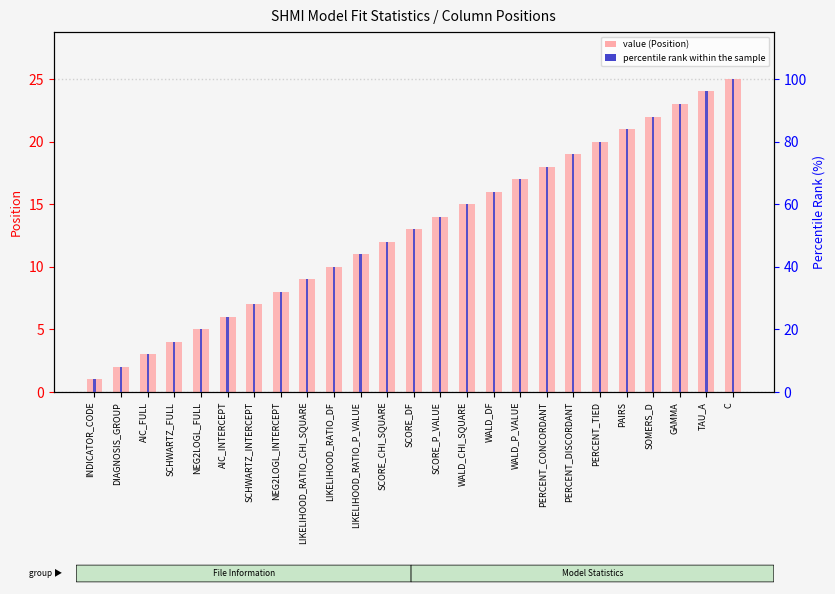

Is the value of percentile rank within the sample at PERCENT_CONCORDANT greater than the value of value (Position) at SCORE_DF?

Yes